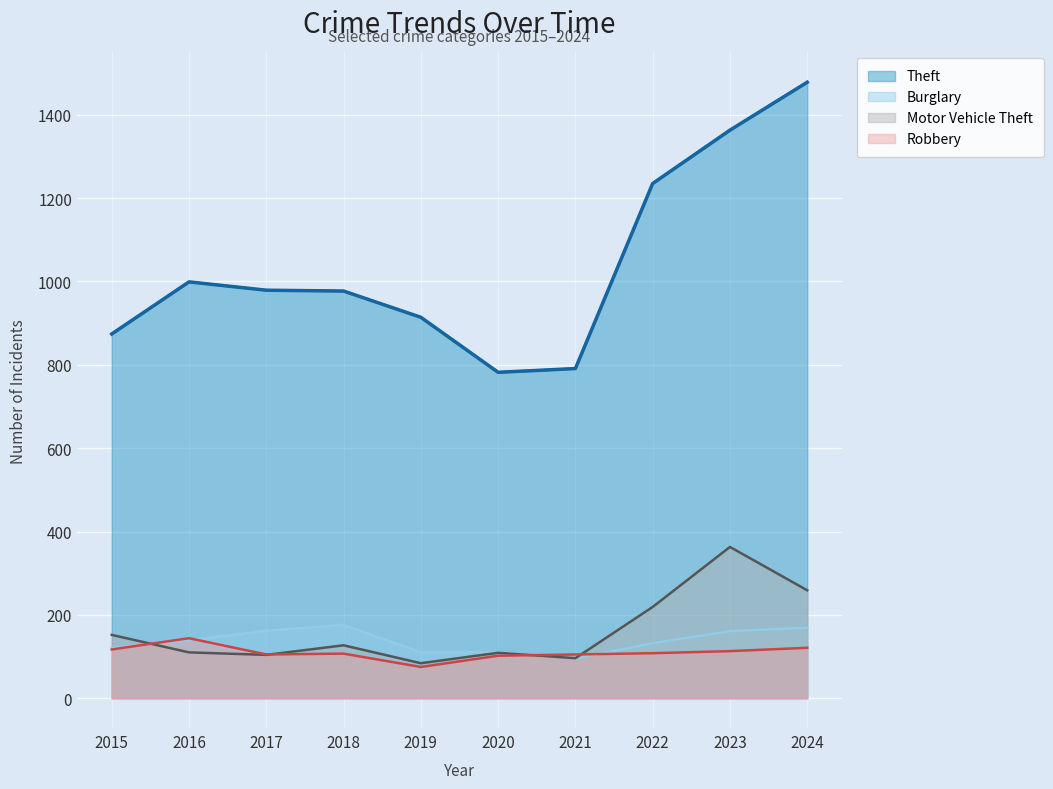

Reading left to right, transcribe all the data shown in this chart.

Theft: 2015=874	2016=999	2017=979	2018=977	2019=914	2020=782	2021=791	2022=1235	2023=1363	2024=1478
Burglary: 2015=121	2016=139	2017=162	2018=176	2019=110	2020=110	2021=95	2022=132	2023=161	2024=169
Motor Vehicle Theft: 2015=152	2016=110	2017=104	2018=127	2019=84	2020=109	2021=96	2022=219	2023=363	2024=259
Robbery: 2015=117	2016=144	2017=105	2018=107	2019=75	2020=102	2021=105	2022=108	2023=113	2024=121